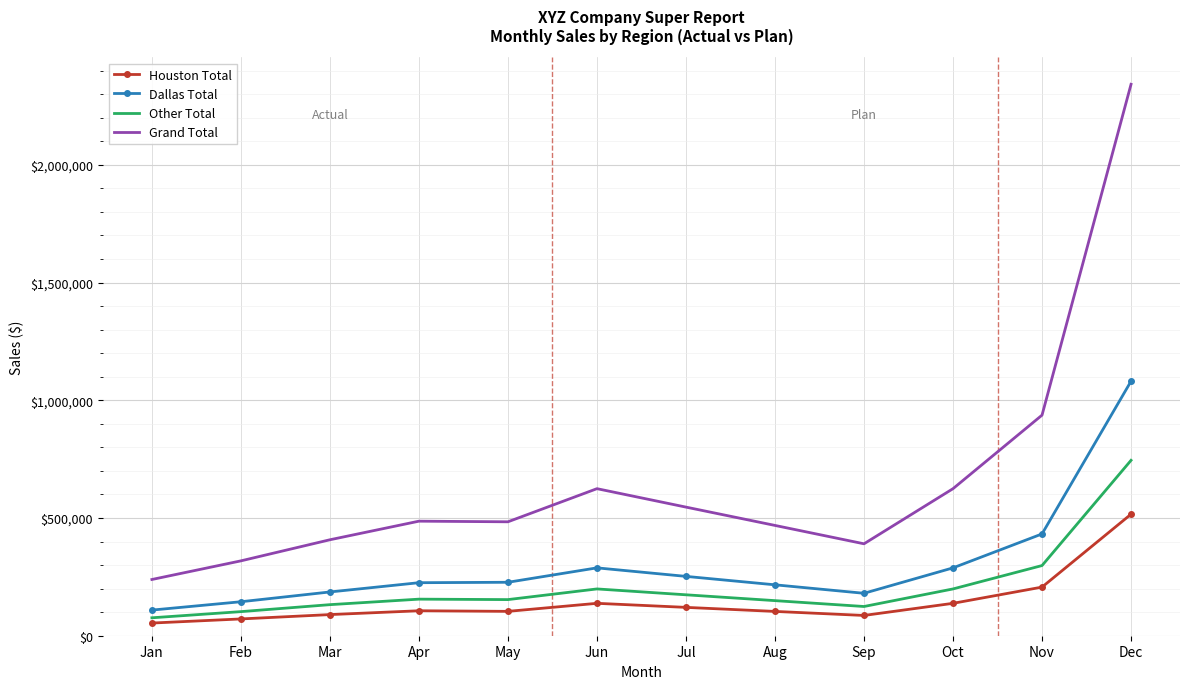

What is the minimum value shown in the chart?

53813